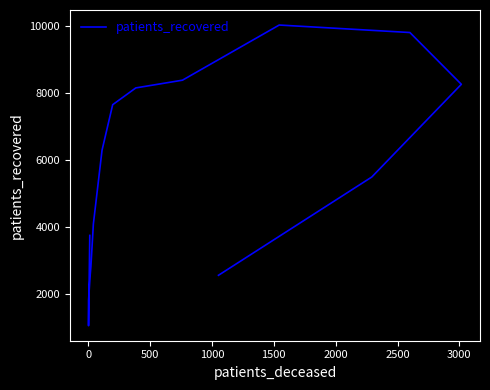

The chart shows a value of 4047 at 11. True or false?

False